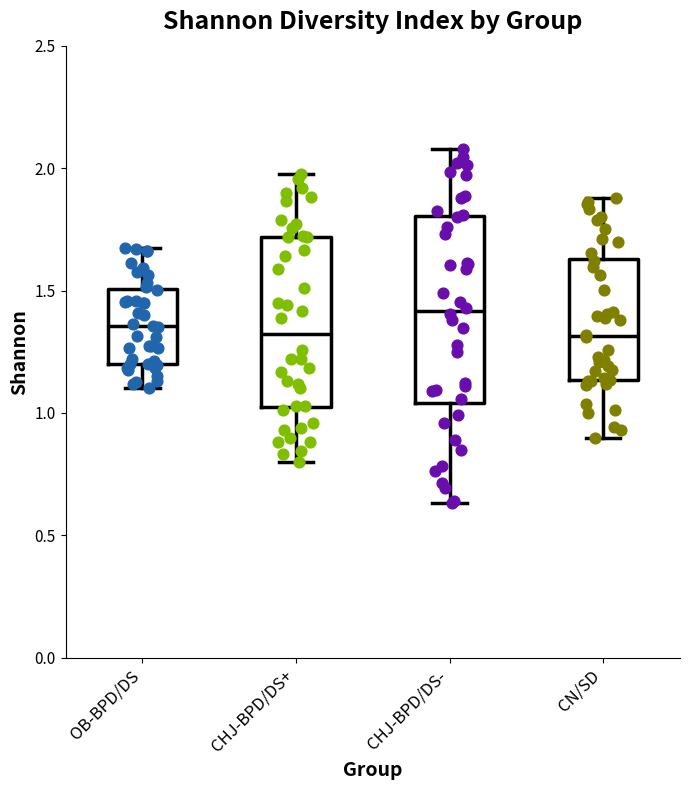

Reading left to right, read every box against the y-axis: the position of its median line, the range the box covers, and the ends of its whiskers. The values are not printed on the chart, so give them approximately, as read against the axis.

OB-BPD/DS: median 1.35, box 1.20 to 1.50, whiskers 1.10 to 1.65
CHJ-BPD/DS+: median 1.30, box 1.00 to 1.70, whiskers 0.80 to 2.00
CHJ-BPD/DS-: median 1.40, box 1.05 to 1.80, whiskers 0.65 to 2.10
CN/SD: median 1.30, box 1.15 to 1.65, whiskers 0.90 to 1.90